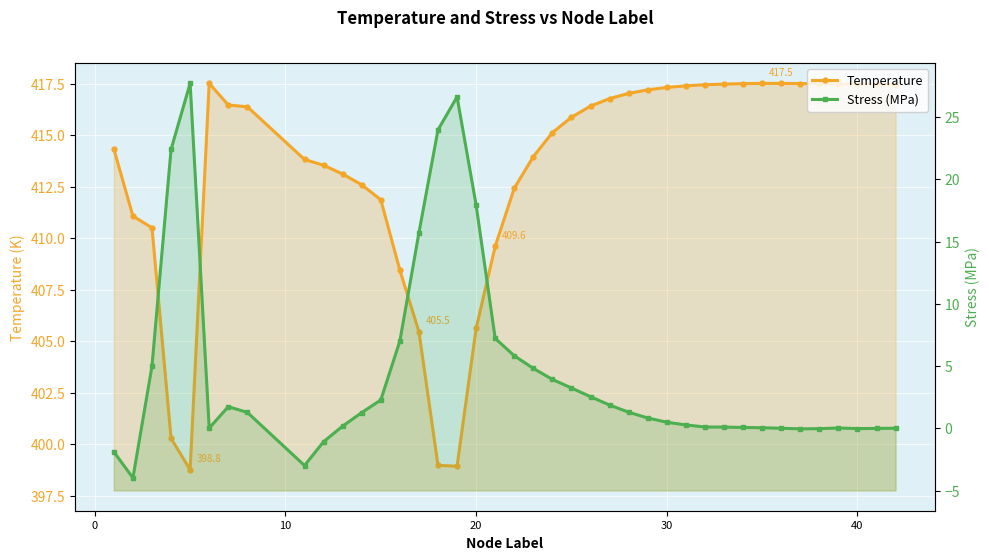

What is the smallest value displayed?

-4.0